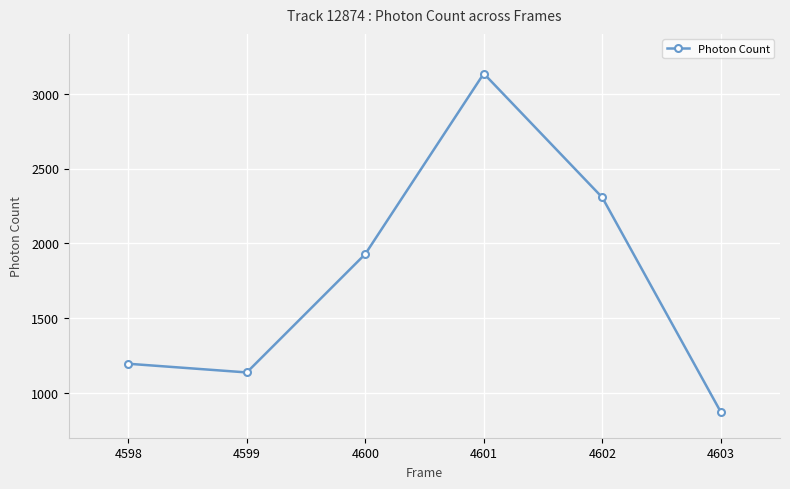

Rank the categories by value from lowest to highest.

4603, 4599, 4598, 4600, 4602, 4601